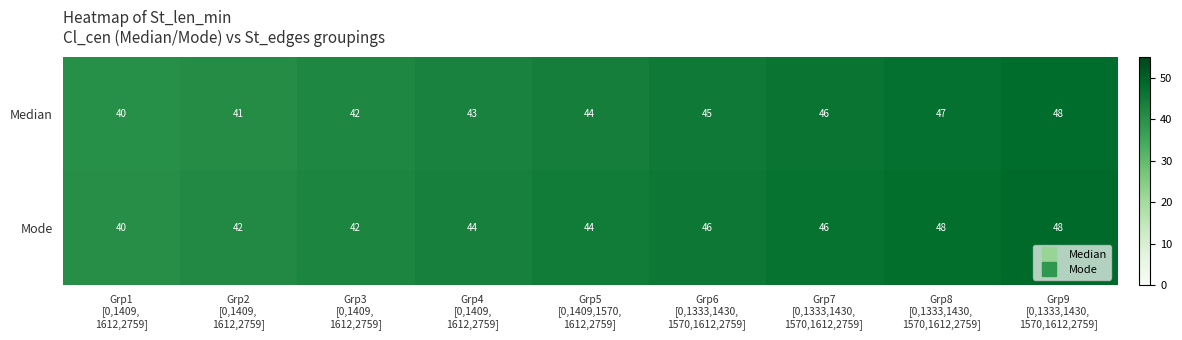

What is the difference between the maximum and second lowest values in the Mode series?

6